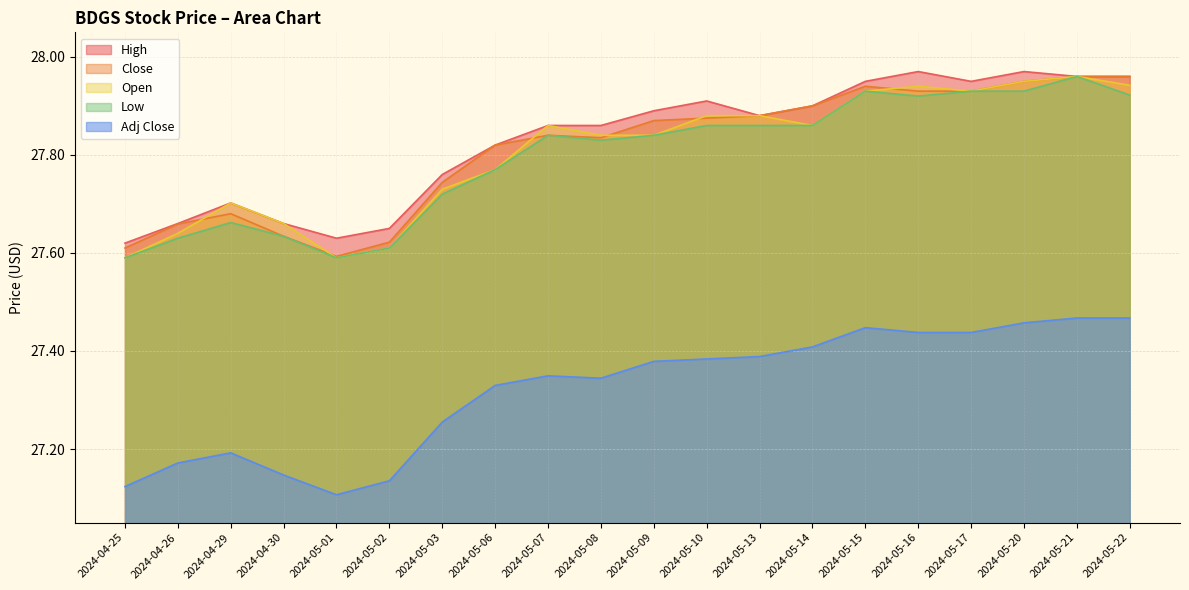

Is it true that Open equals 7.2 at 2024-04-26?

False